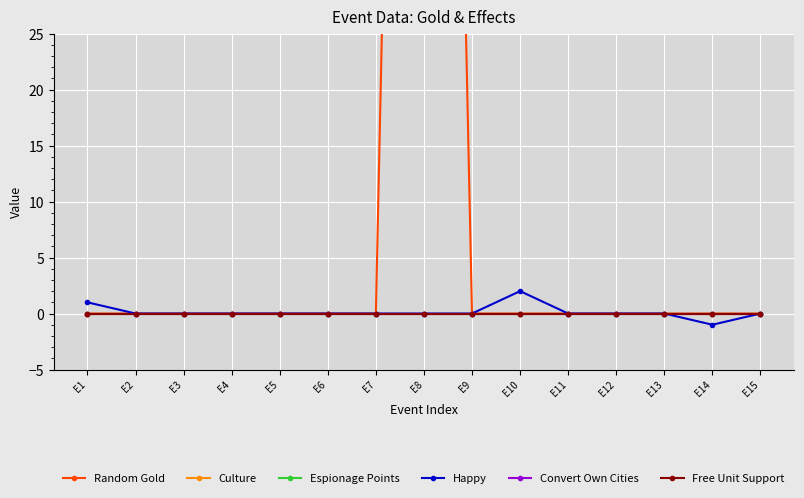

Is it true that Convert Own Cities equals 0 at E10?

True